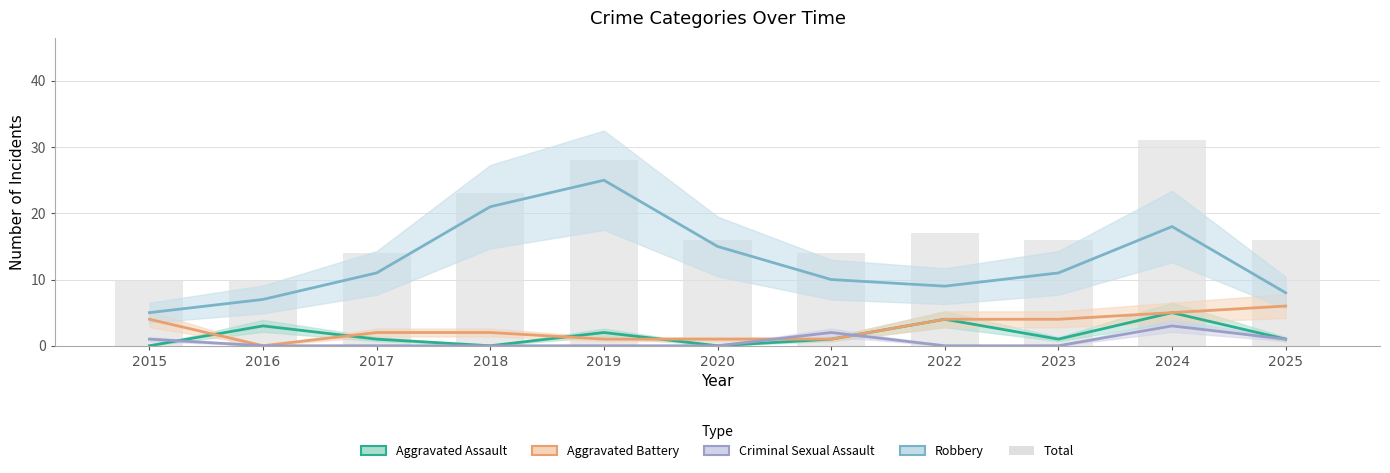

List the labels in order of value, smallest first.

2015, 2016, 2017, 2021, 2020, 2023, 2025, 2022, 2018, 2019, 2024